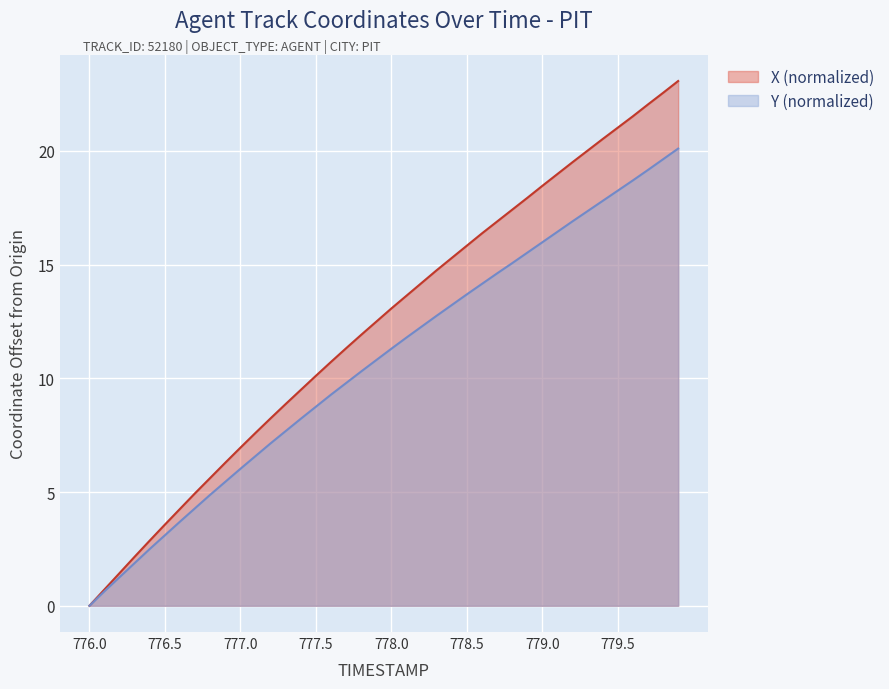

How many values in the Y series are below 11?

20